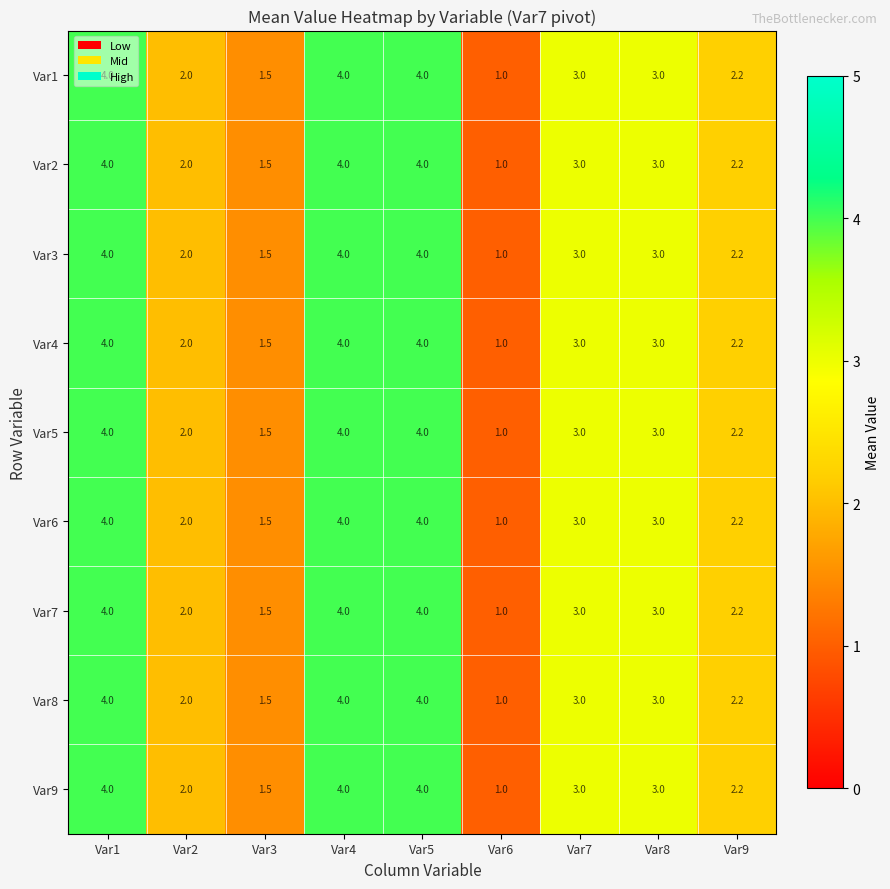

What is the total value across all series at Var2?

18.0